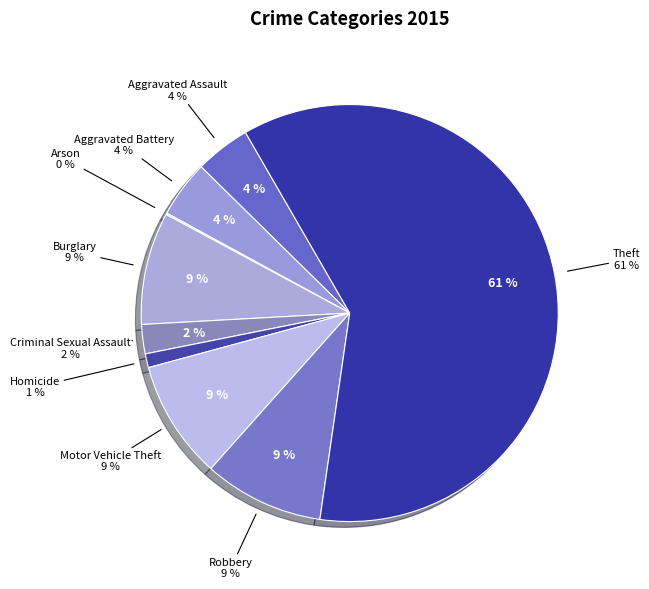

Which slice is the largest?

Theft